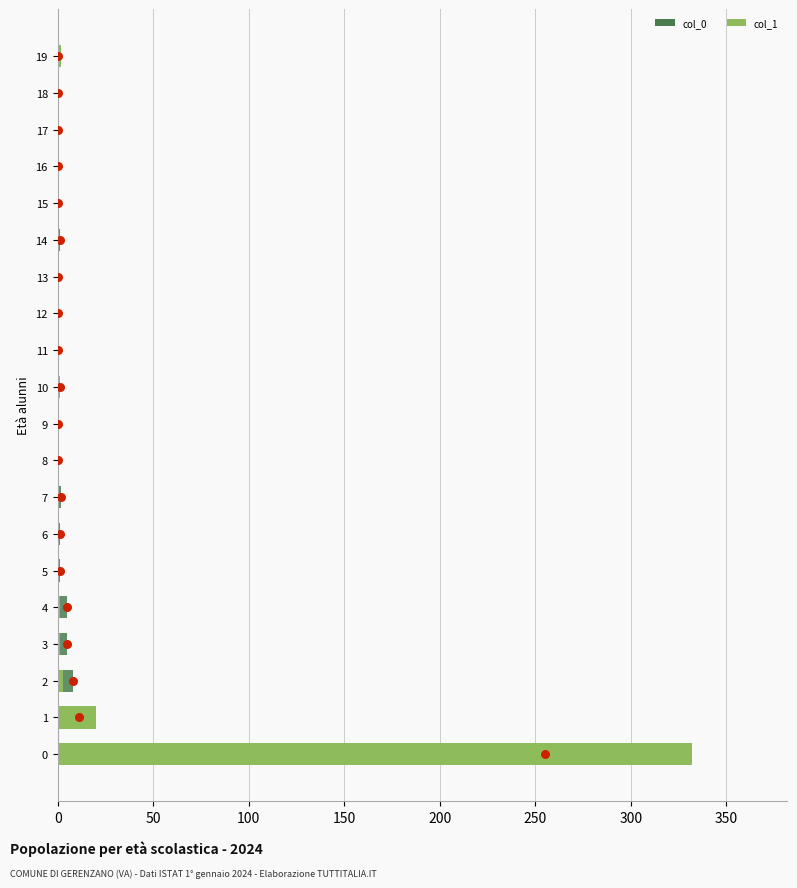

Is the value of col_1 at 17 greater than the value of col_0 at 0?

No